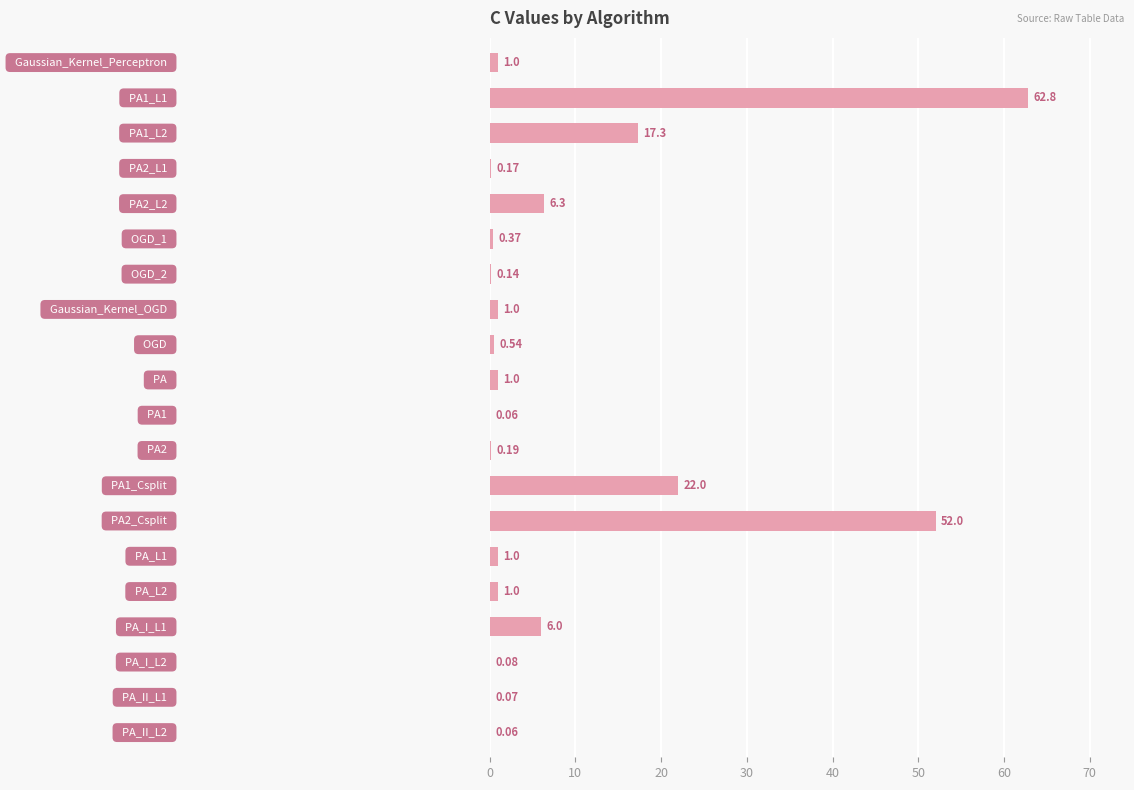

How many series are shown in this chart?

1